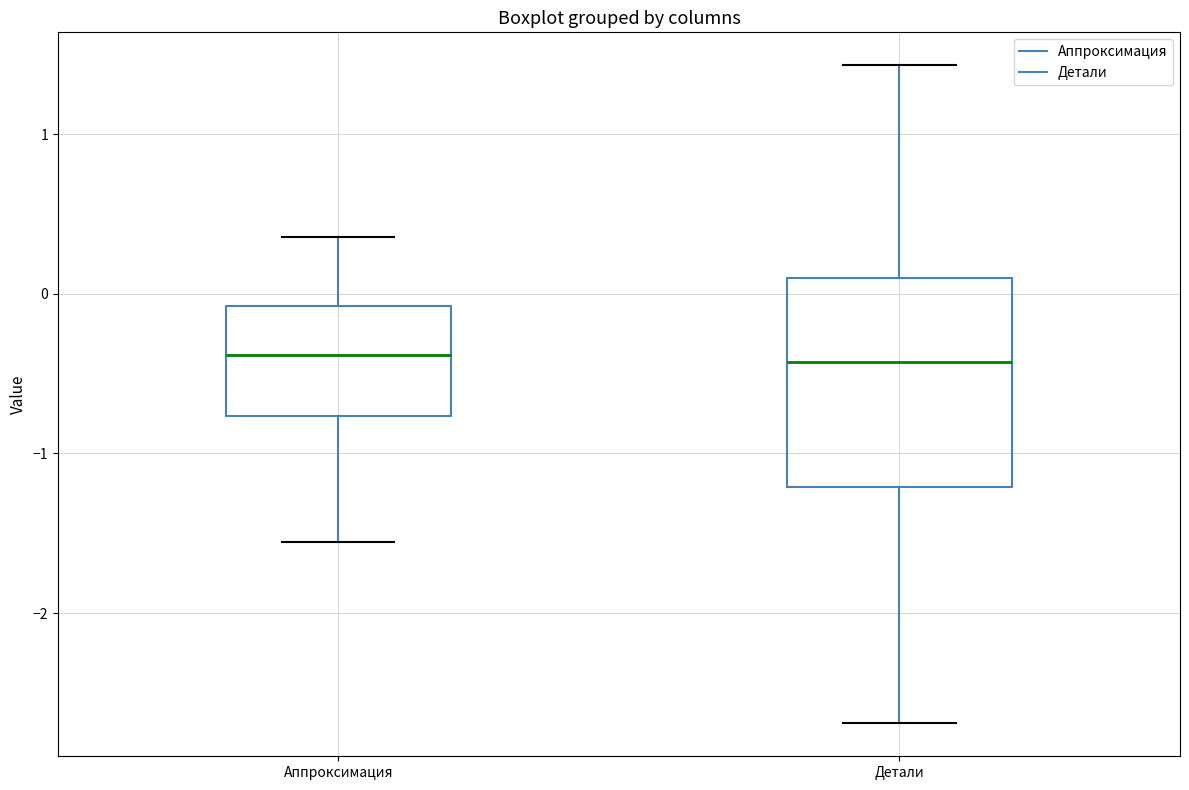

Which box is the tallest, from its lower edge to its upper edge?

Детали